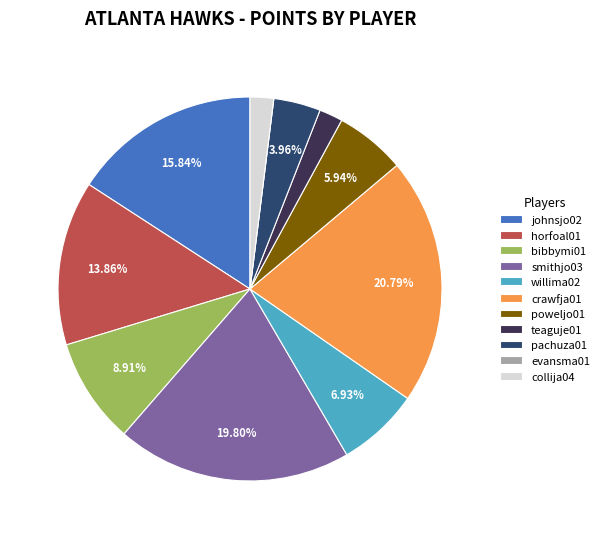

To the nearest percent, what is the combined percentage of poweljo01 and collija04?

8%